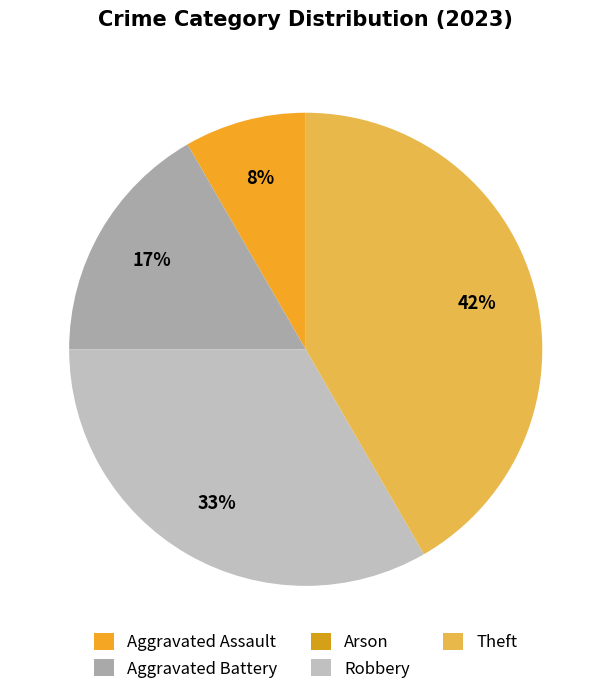

Does Aggravated Assault represent more than half of the total?

No